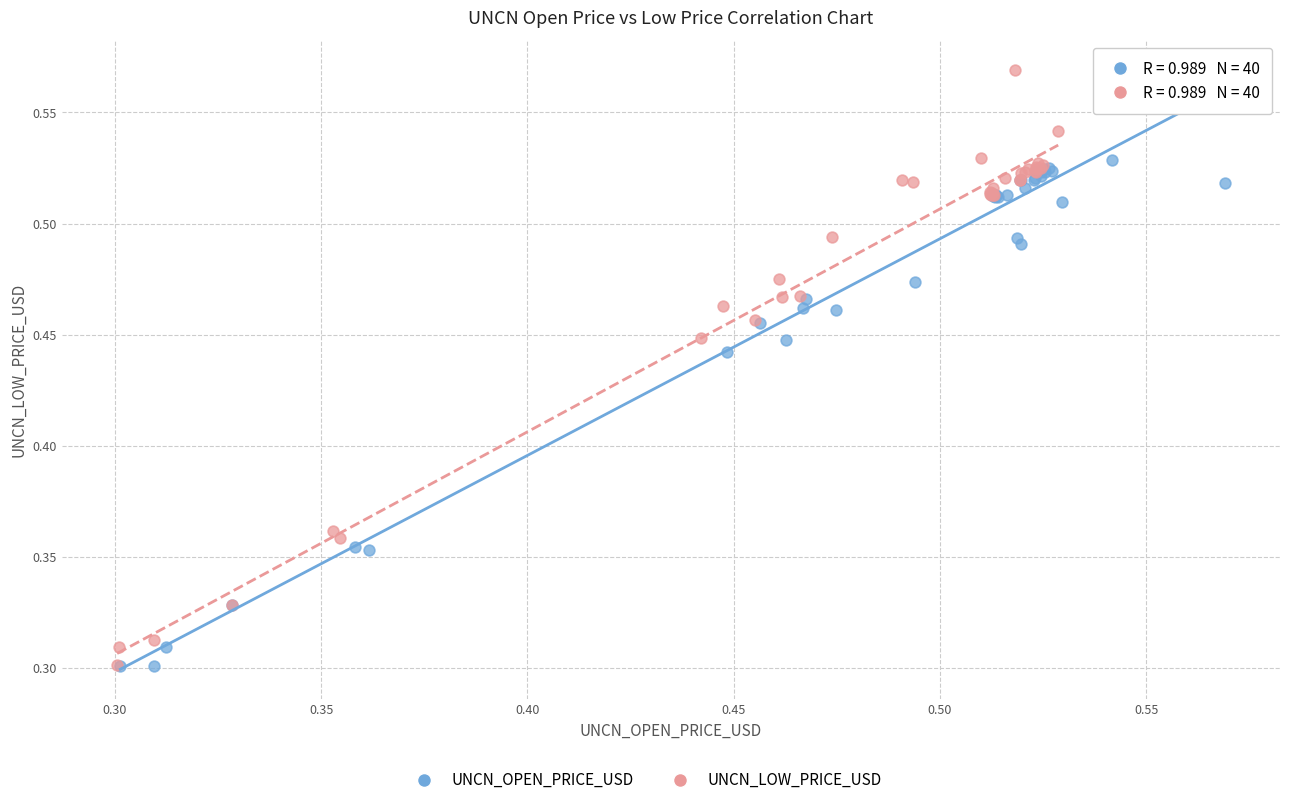

Which series reaches the maximum Y coordinate?

UNCN_LOW_PRICE_USD